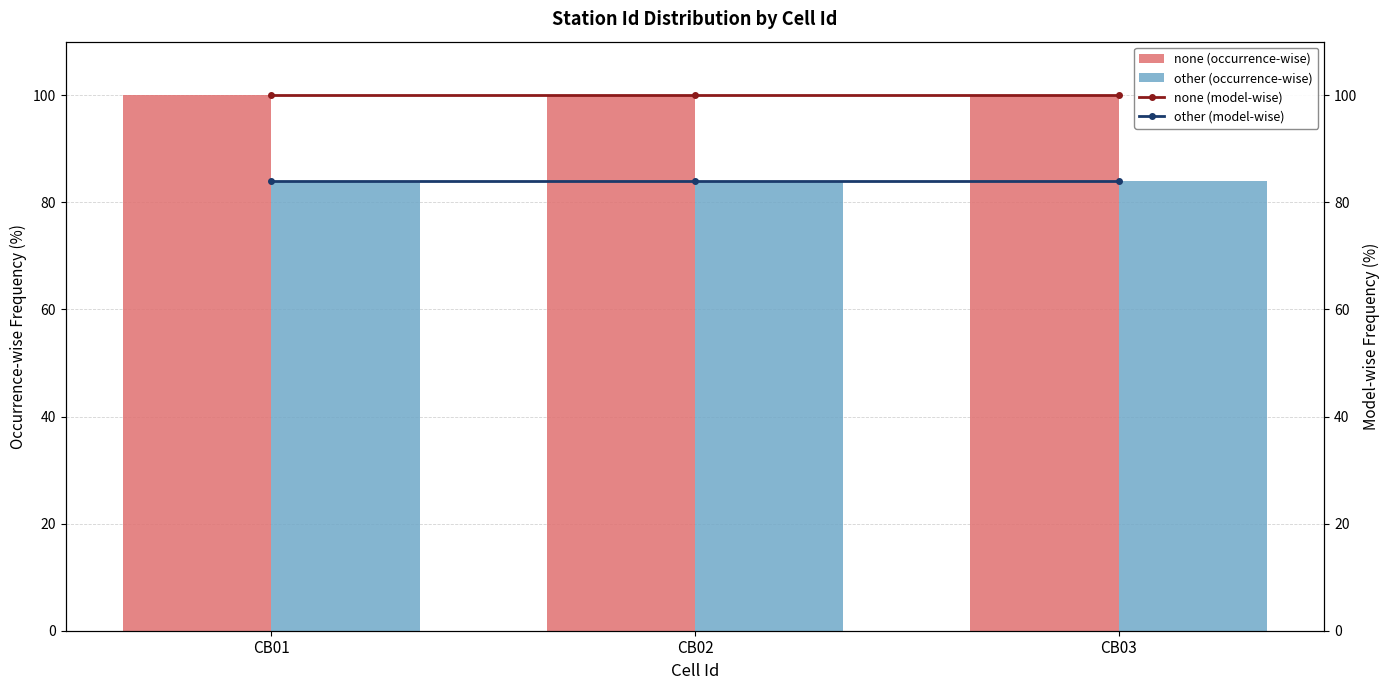

The value of other (model-wise) at CB03 is 147.3. True or false?

False